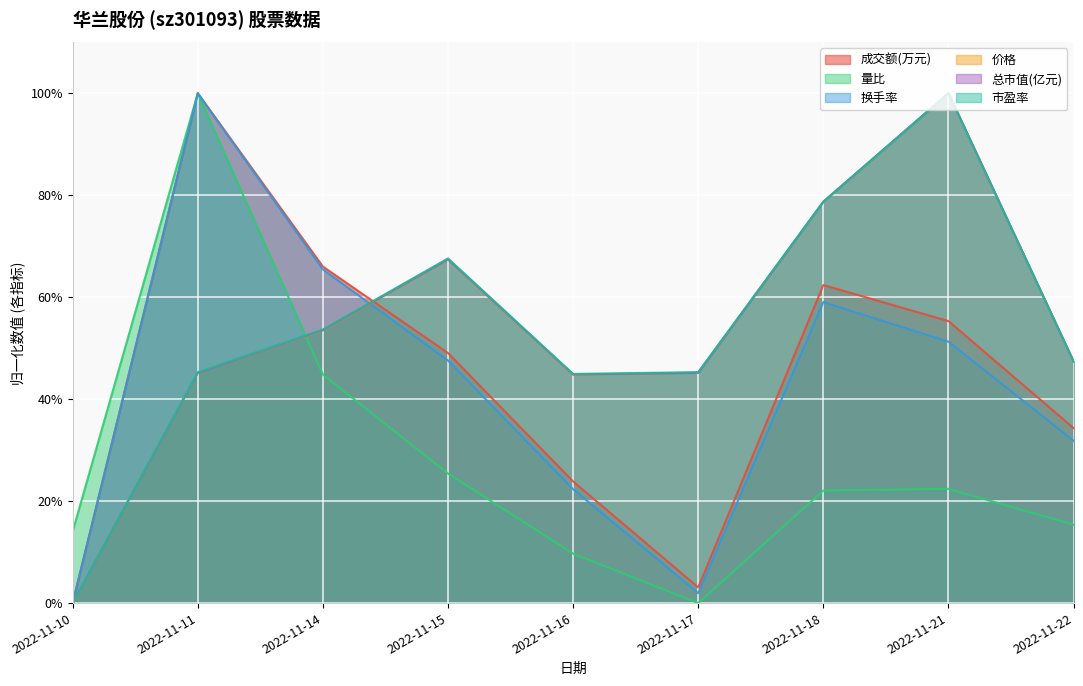

Is the value of 成交额(万元) at 2022-11-17 greater than the value of 总市值(亿元) at 2022-11-10?

Yes